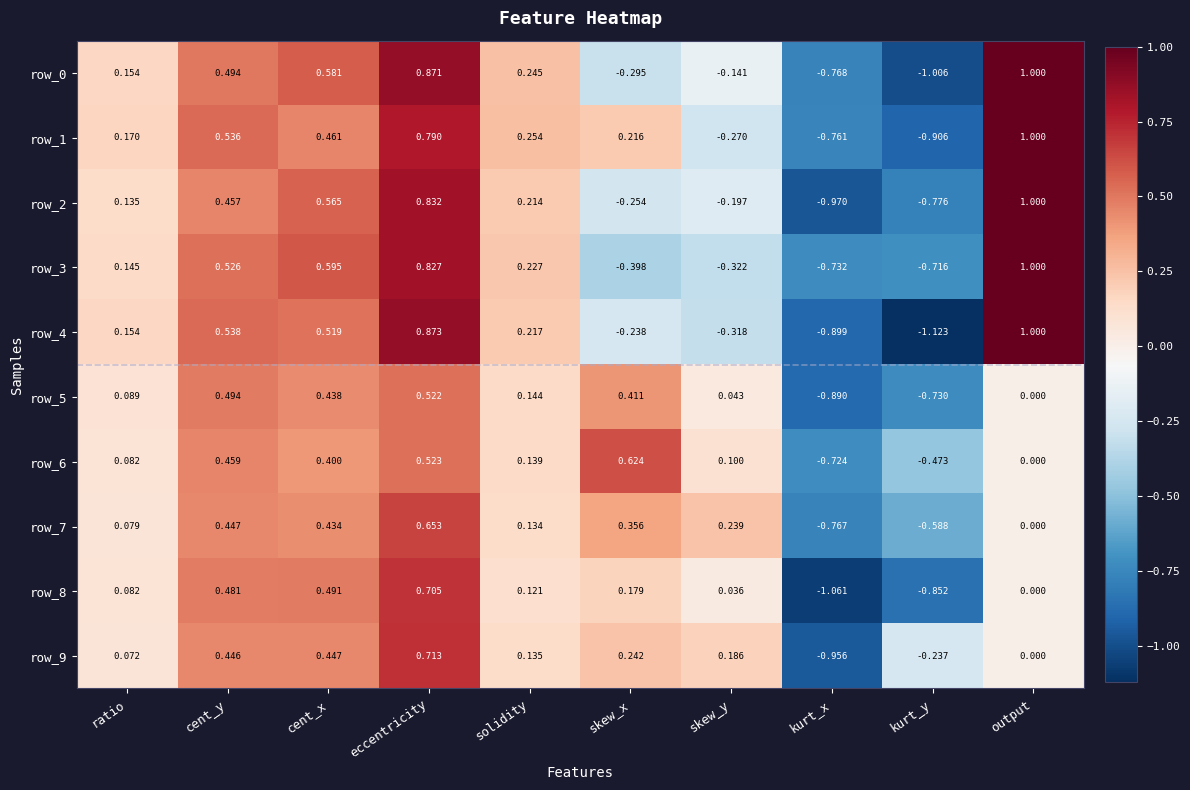

How many values in the row_2 series exceed 0?

6